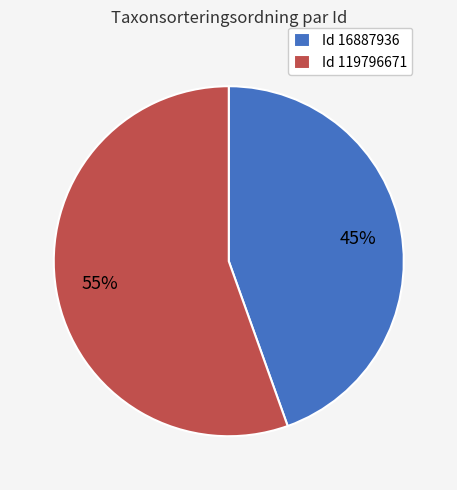

What is the majority slice?

Id 119796671